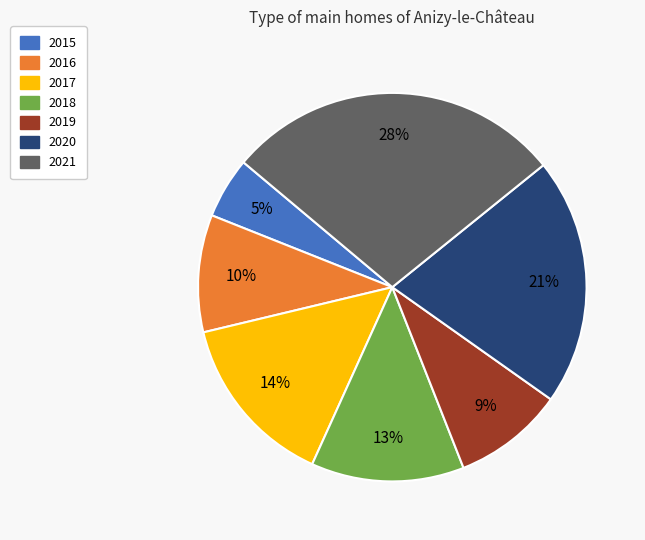

True or false: 2016 accounts for 19% of the total.

False